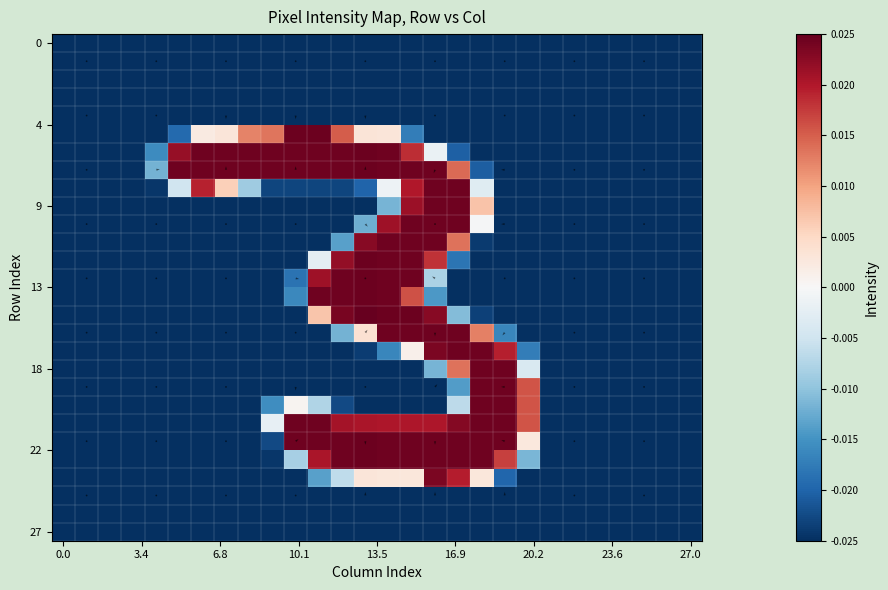

Between 14 and 10, which is larger?

14